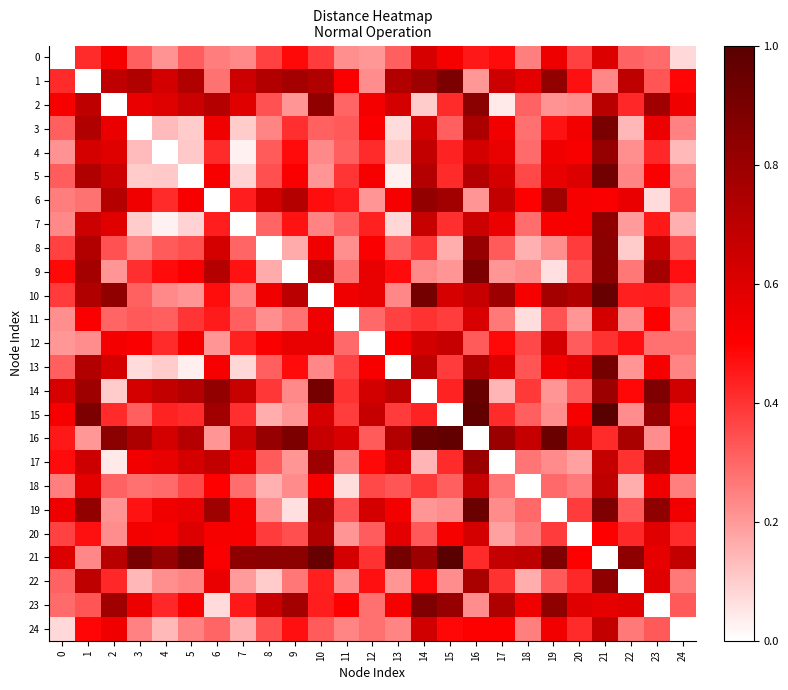

Which series changed the most between 15 and 21?

15